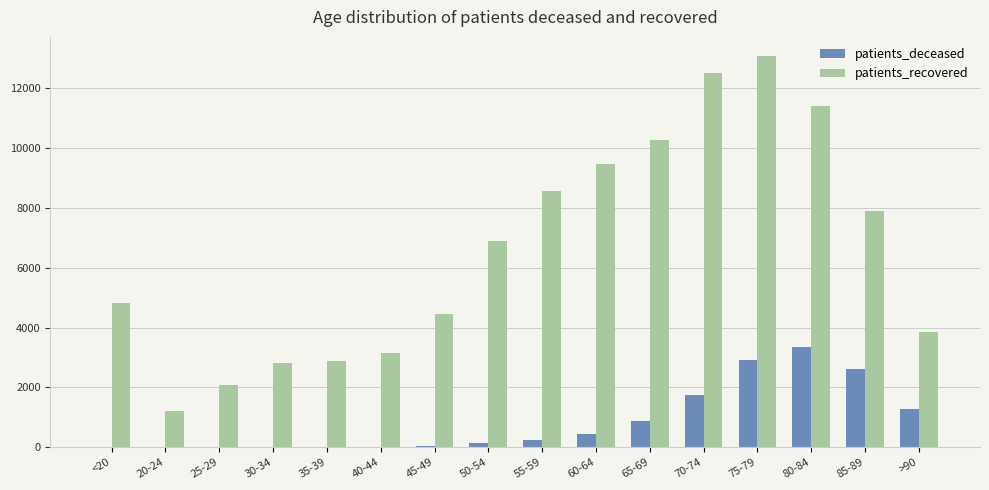

What is the greatest value displayed?

13072